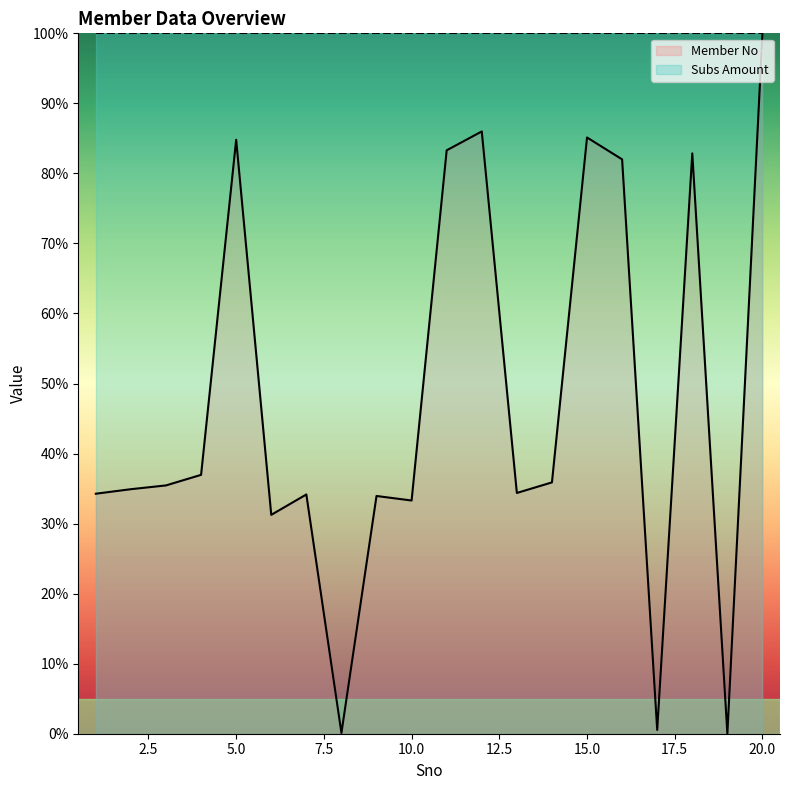

What is the difference between the values at 1 and 19?

34.3